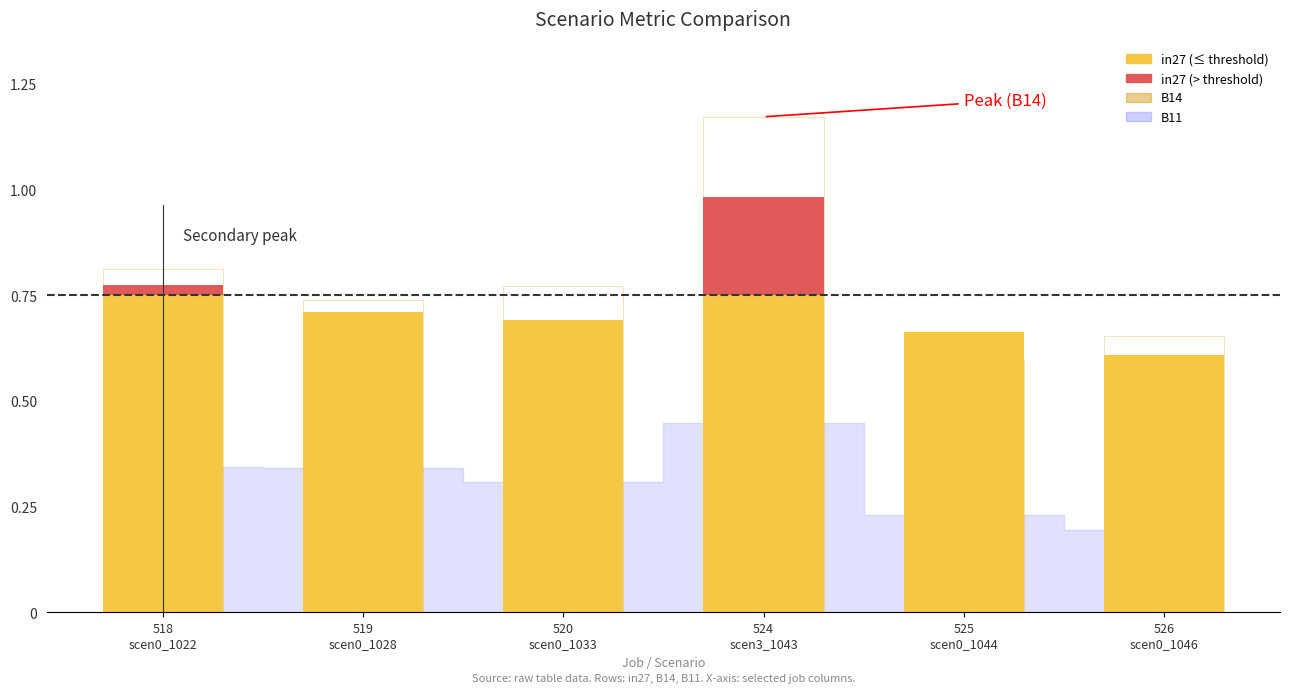

How many distinct data groups are displayed?

3